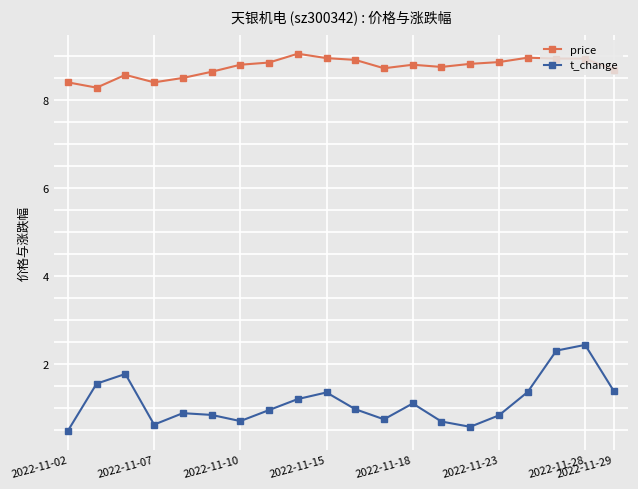

True or false: price and t_change cross at least once.

False